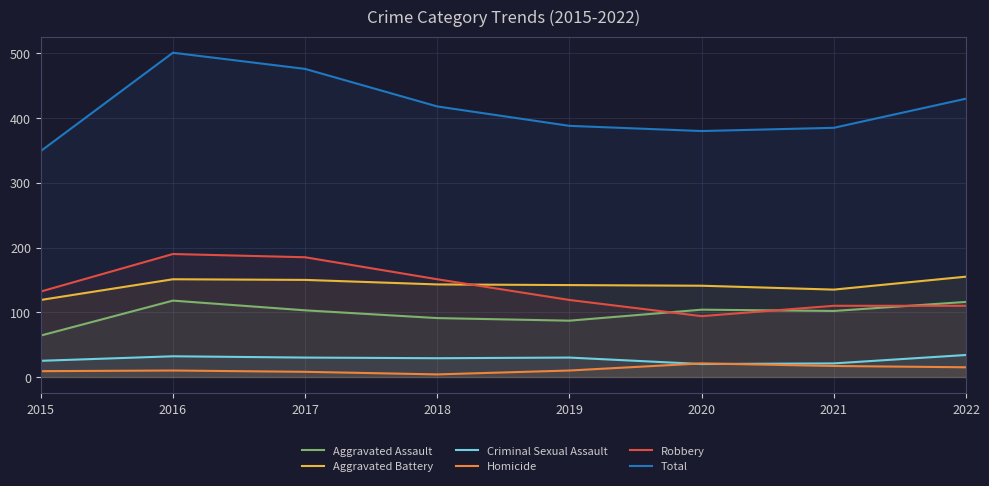

Which series has the largest total across all categories?

Total